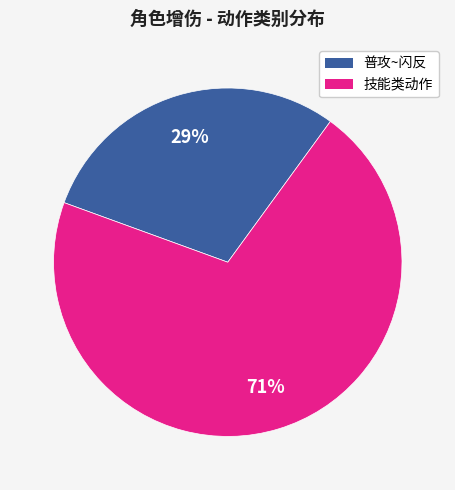

To the nearest percent, what is the average slice percentage?

50%